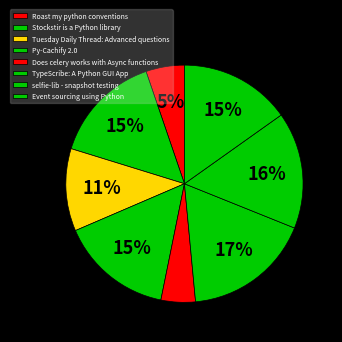

Which category has the smallest portion of the pie?

Does celery works with Async functions